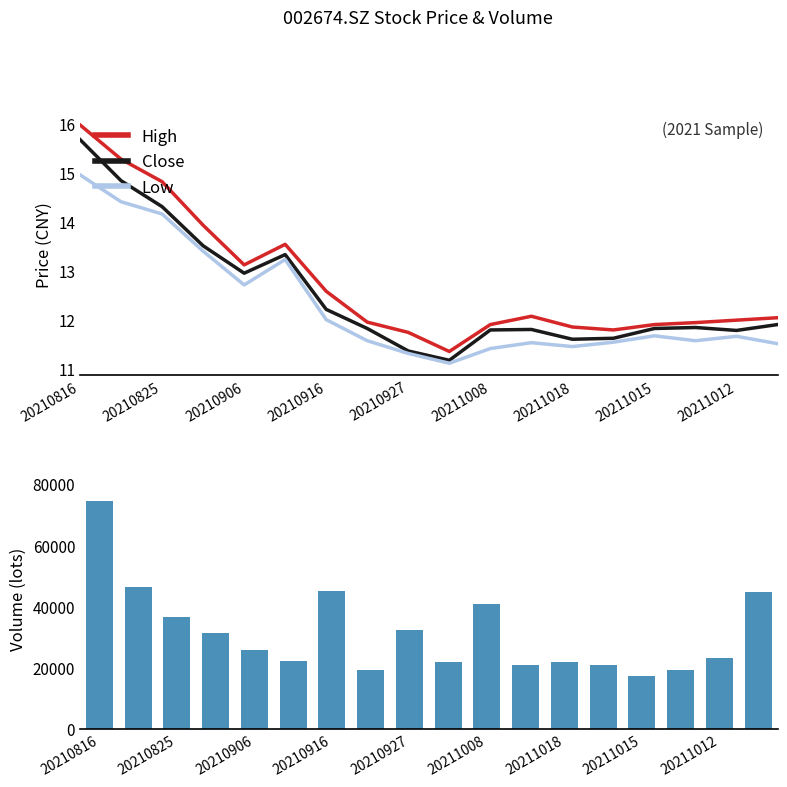

True or false: Low and High intersect in this chart.

False